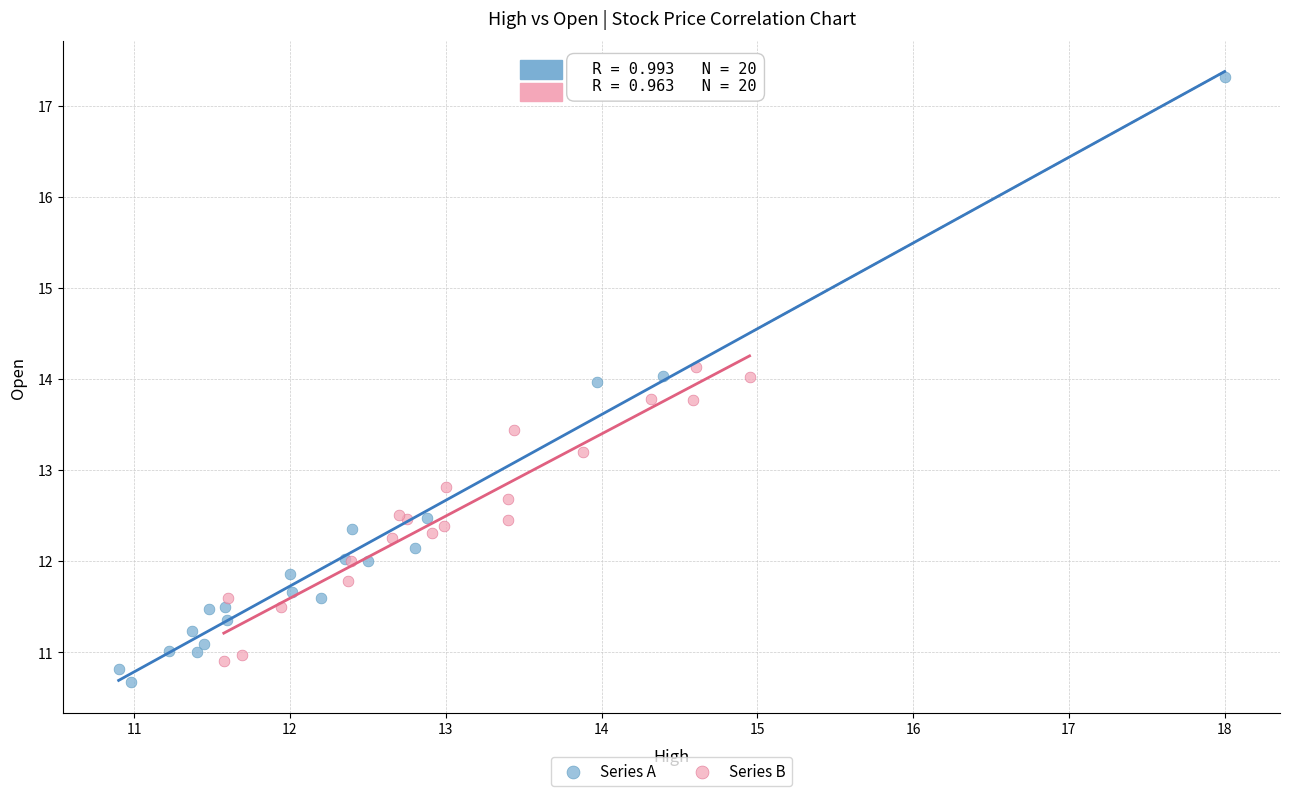

Which series contains the lowest Y value?

Series A